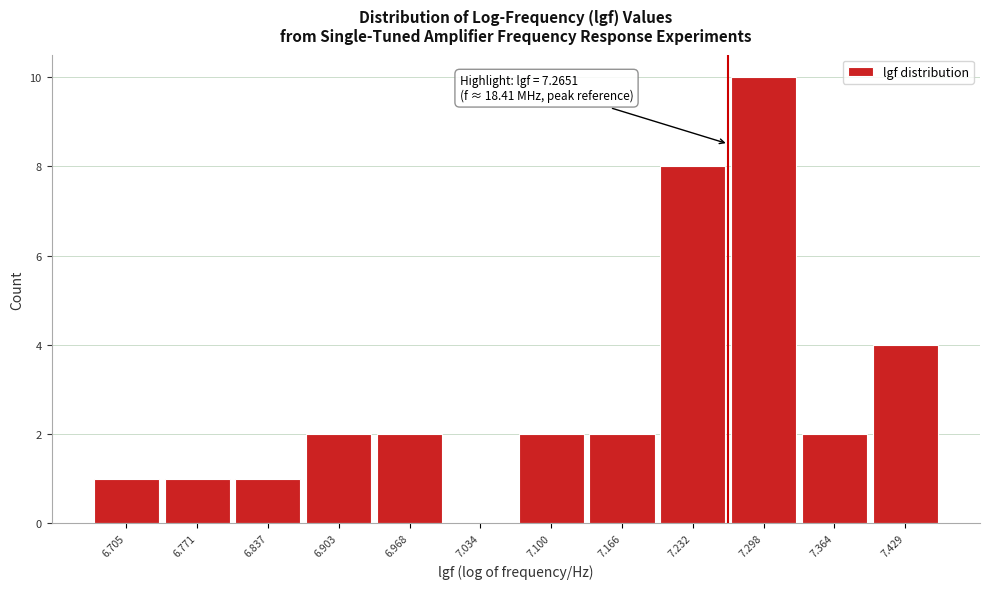

Over which range of the x-axis is the bar tallest?

7.26 to 7.33